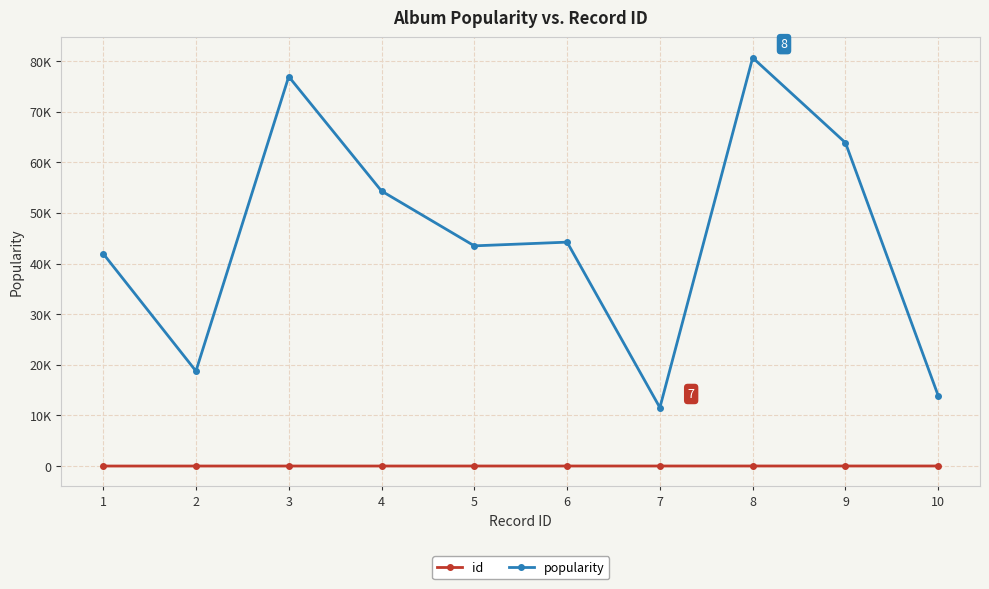

At 7, list the series in order from largest to smallest.

popularity, id